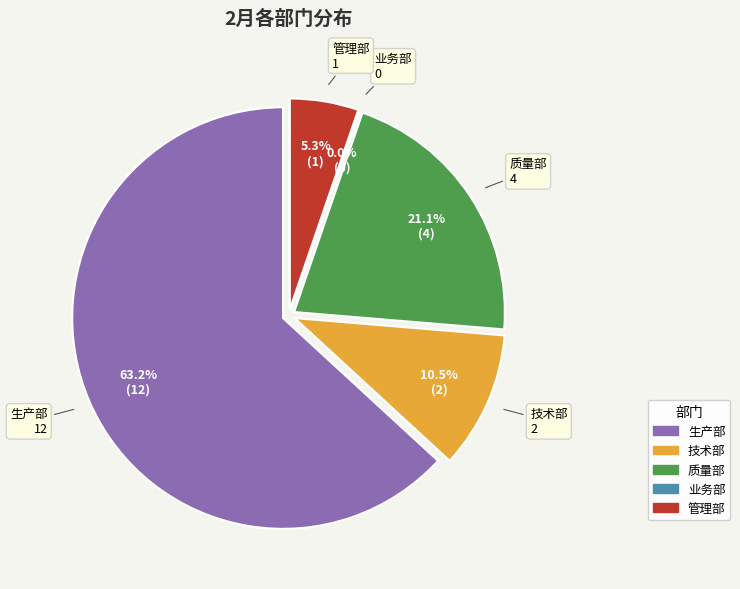

The 管理部 slice represents 13% of the pie. True or false?

False